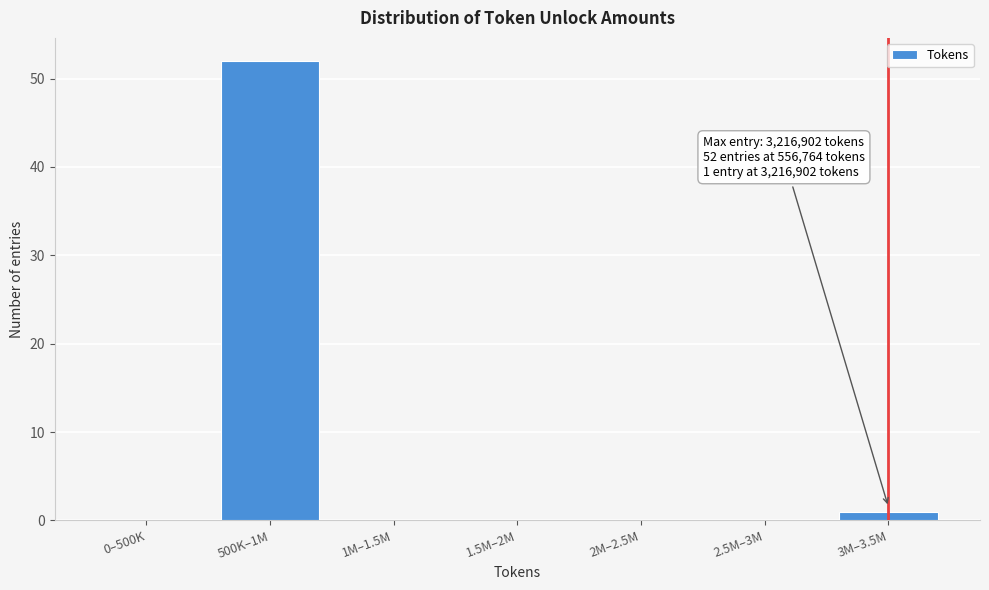

Reading left to right, extract all data points from this chart.

0–500K=0	500K–1M=52	1M–1.5M=0	1.5M–2M=0	2M–2.5M=0	2.5M–3M=0	3M–3.5M=1